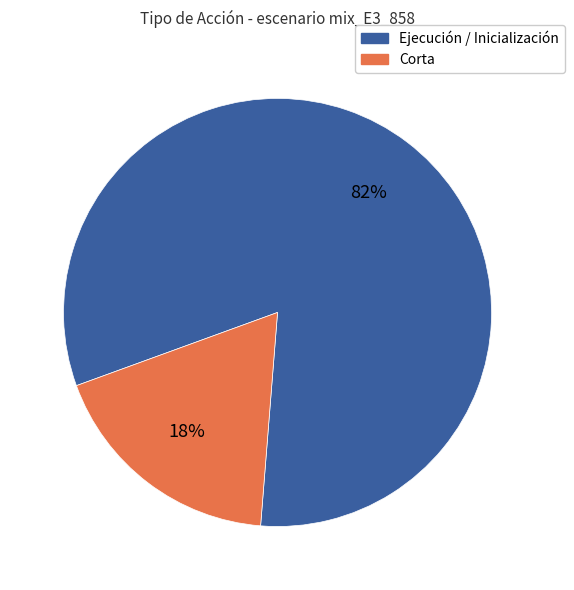

Count the number of slices in the pie.

2